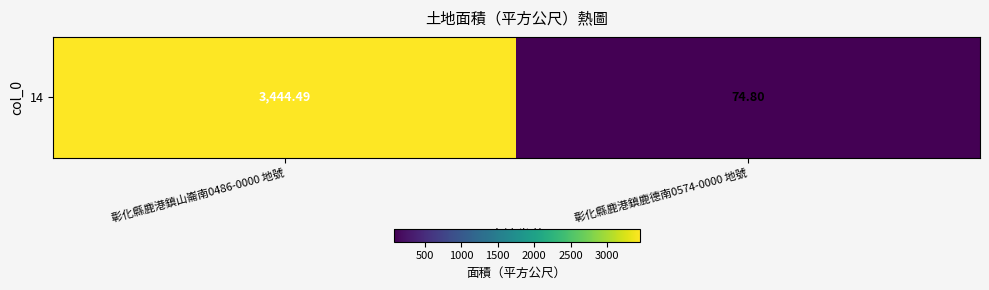

What is the change in value from 彰化縣鹿港鎮山崙南0486-0000 地號 to 彰化縣鹿港鎮鹿德南0574-0000 地號?

-3369.7